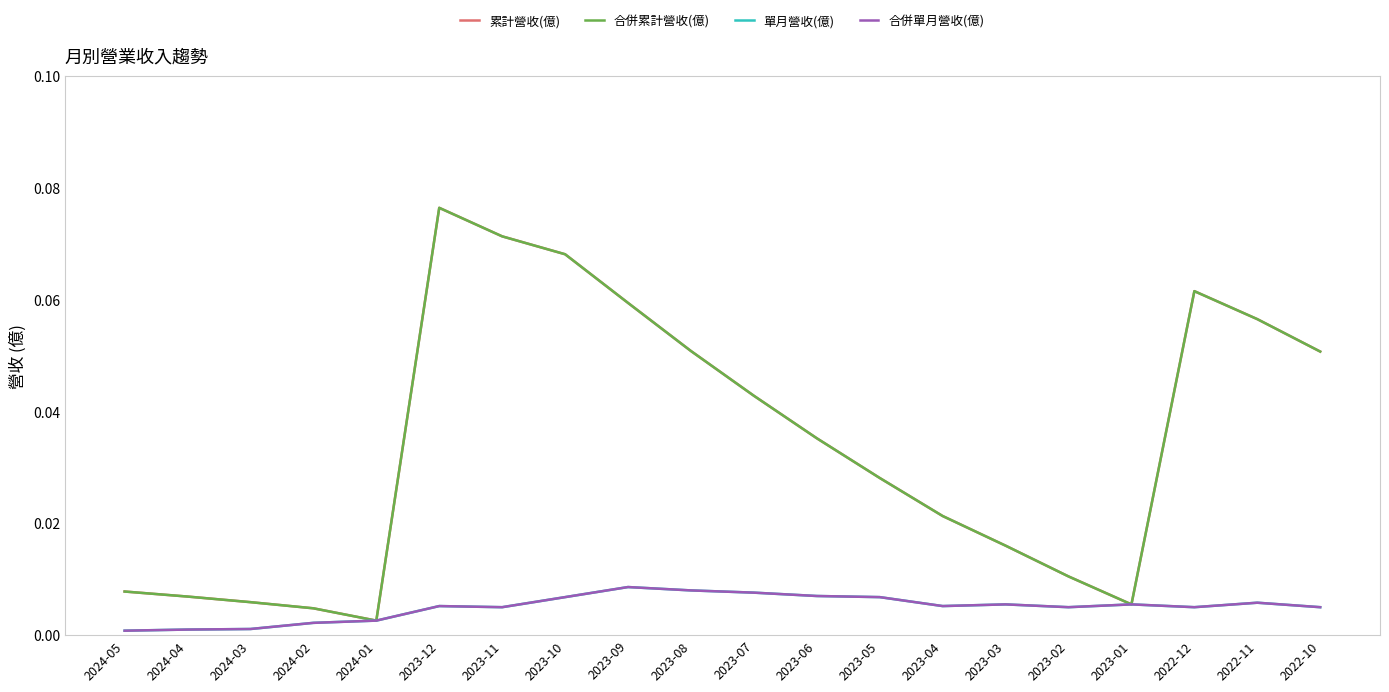

Reading left to right, transcribe all the data shown in this chart.

累計營收(億): 0.0	0.0	0.0	0.0	0.0	0.1	0.1	0.1	0.1	0.1	0.0	0.0	0.0	0.0	0.0	0.0	0.0	0.1	0.1	0.1
合併累計營收(億): 0.0	0.0	0.0	0.0	0.0	0.1	0.1	0.1	0.1	0.1	0.0	0.0	0.0	0.0	0.0	0.0	0.0	0.1	0.1	0.1
單月營收(億): 0.0	0.0	0.0	0.0	0.0	0.0	0.0	0.0	0.0	0.0	0.0	0.0	0.0	0.0	0.0	0.0	0.0	0.0	0.0	0.0
合併單月營收(億): 0.0	0.0	0.0	0.0	0.0	0.0	0.0	0.0	0.0	0.0	0.0	0.0	0.0	0.0	0.0	0.0	0.0	0.0	0.0	0.0